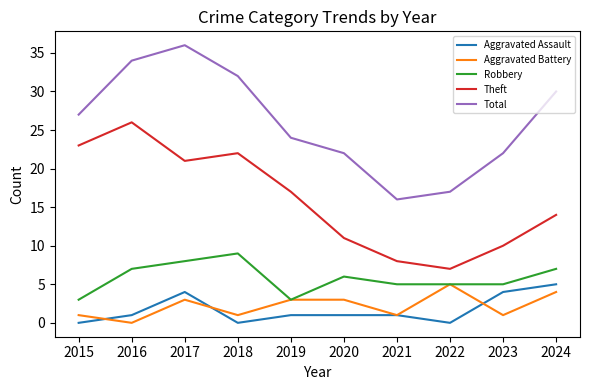

Does the chart display data point markers on the line(s)?

No